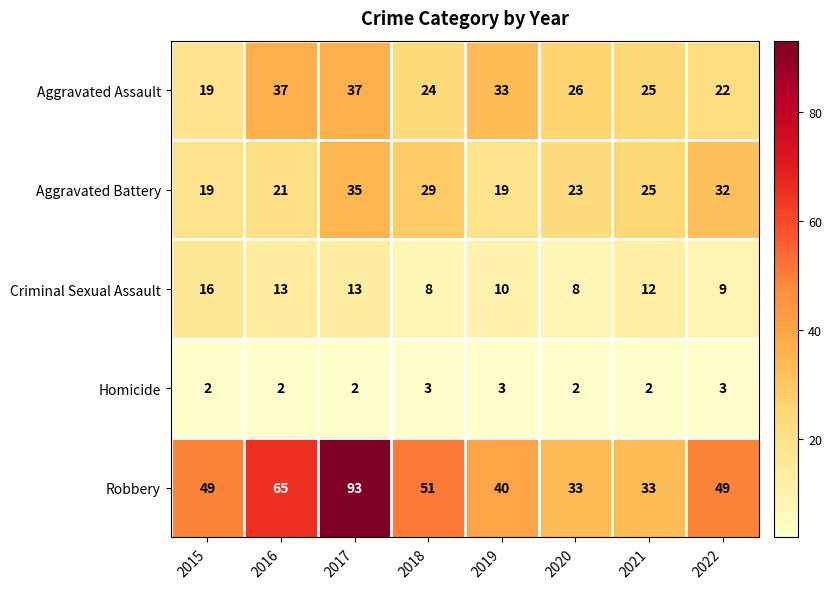

Where does the Aggravated Assault series first go above 26?

2016